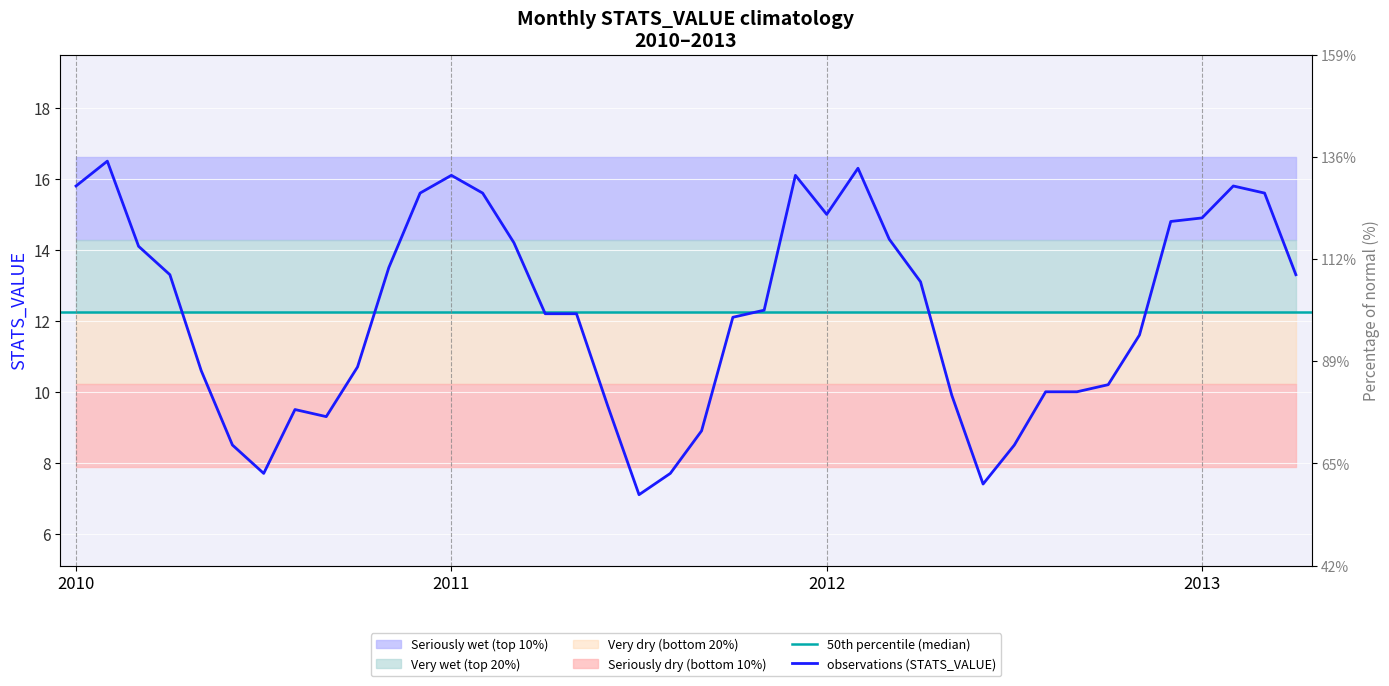

At which label is the value closest to 11?

2010-10